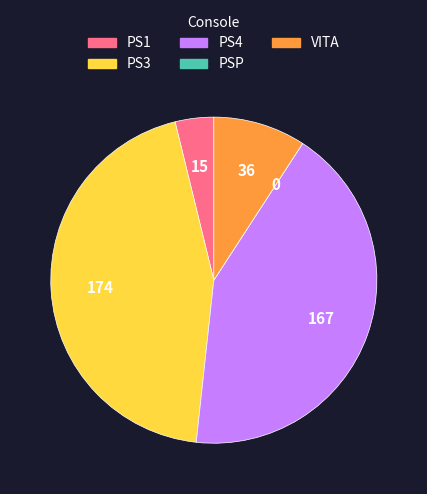

Do PS4 and PS1 together represent more than half of the pie?

No